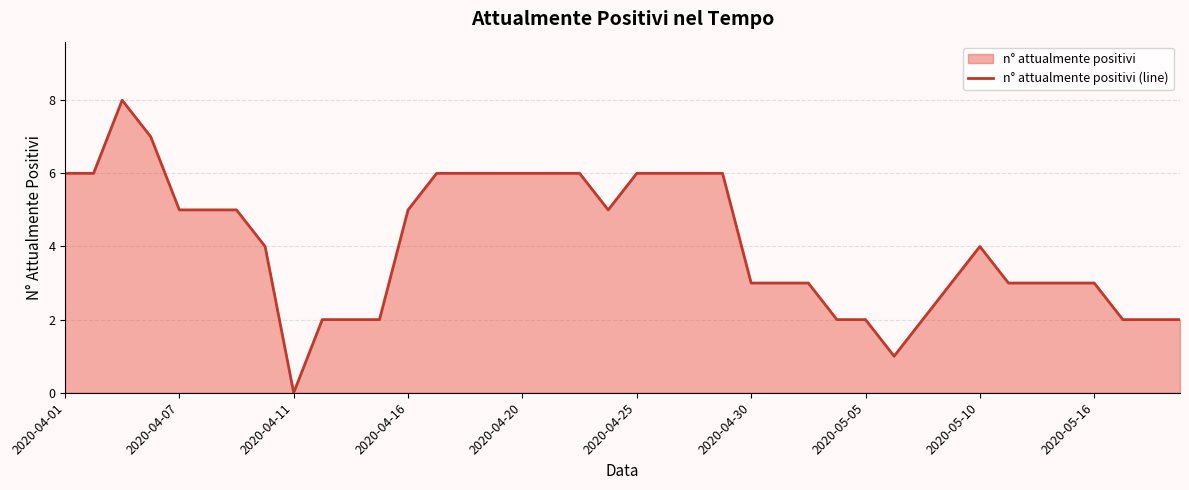

The value at 2020-04-07 is 5. True or false?

True